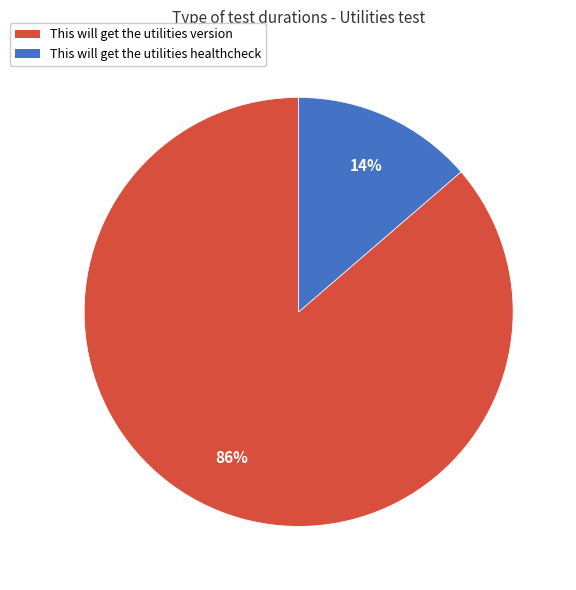

Count the number of slices in the pie.

2